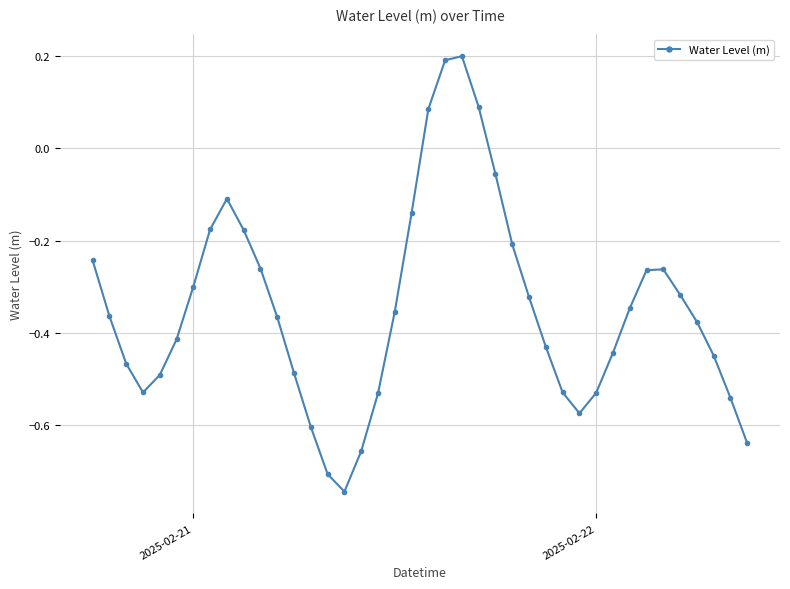

True or false: there are more than 1 points higher than both neighbors.

True